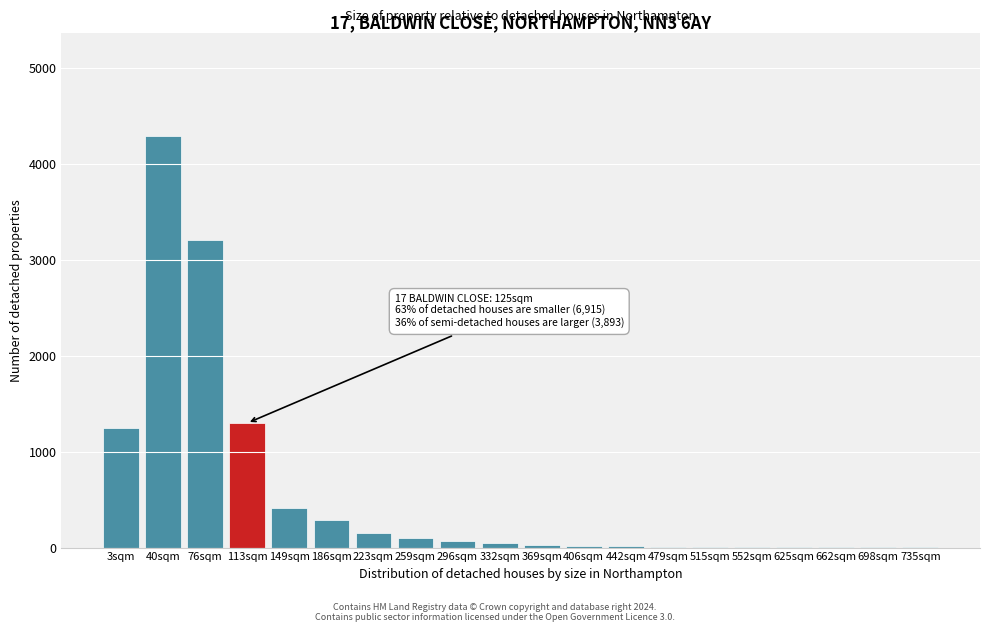

Is it true that the value at 40sqm is 1005?

False